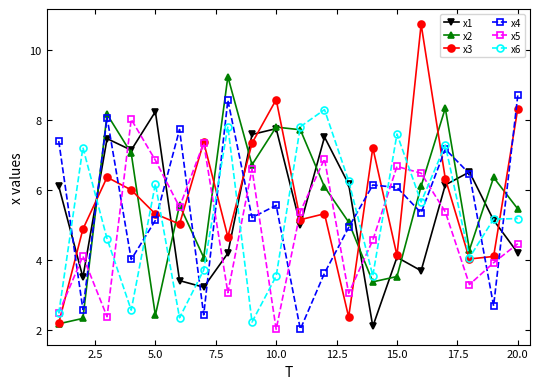

What is the minimum value shown in the chart?

2.0